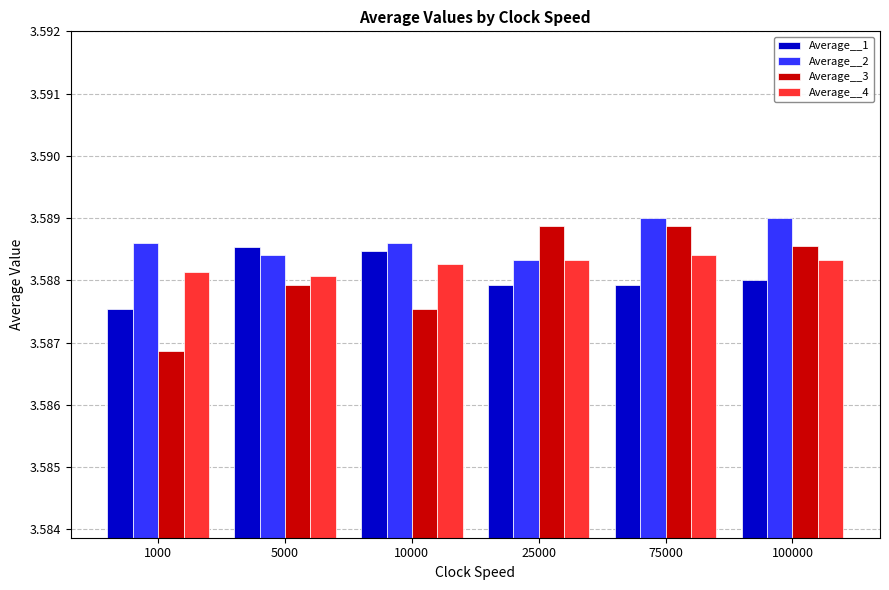

Count the Average__4 values in the range 3 to 4.

6